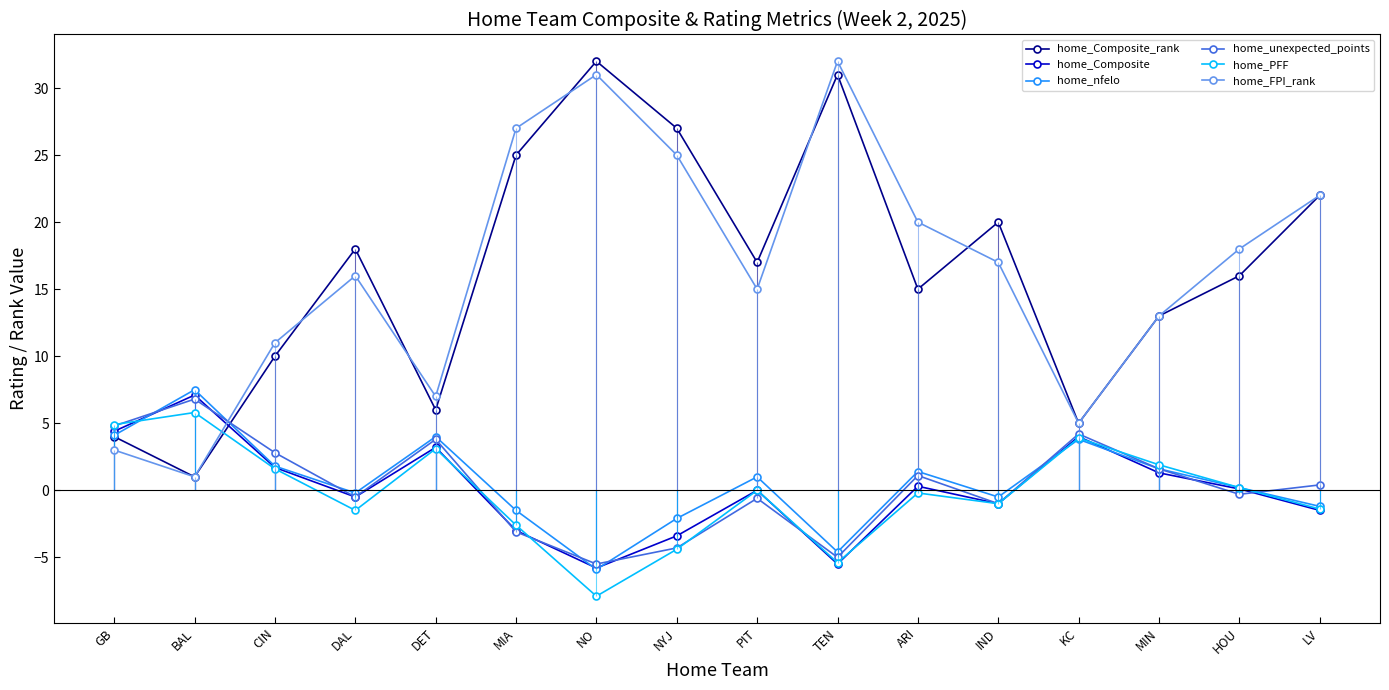

What is the difference between the home_nfelo values at GB and TEN?

8.7